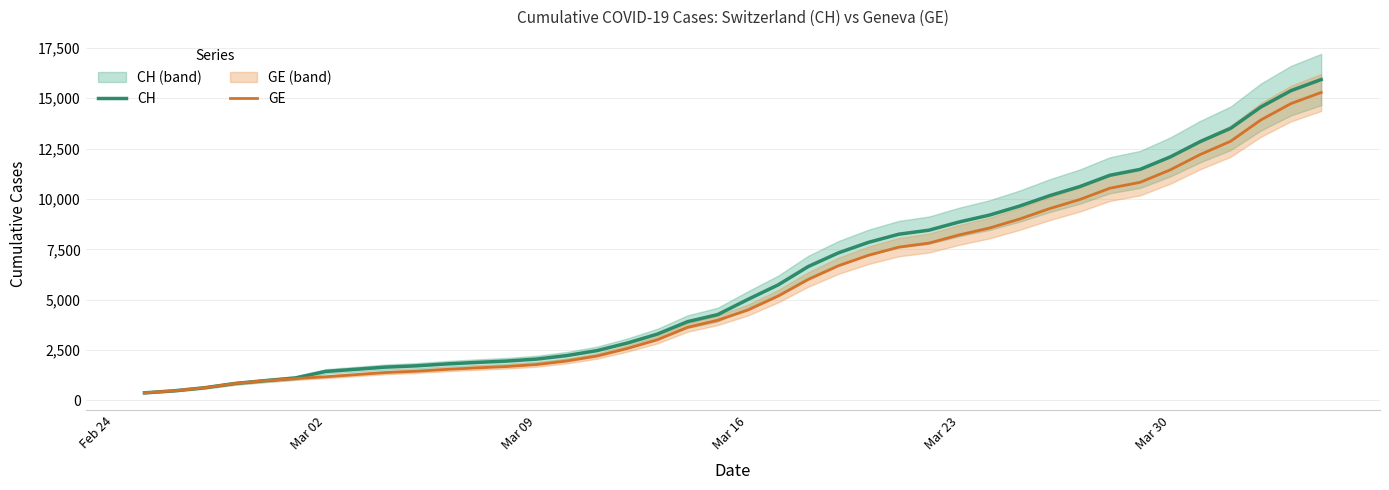

What is the highest value of the CH series?

15926